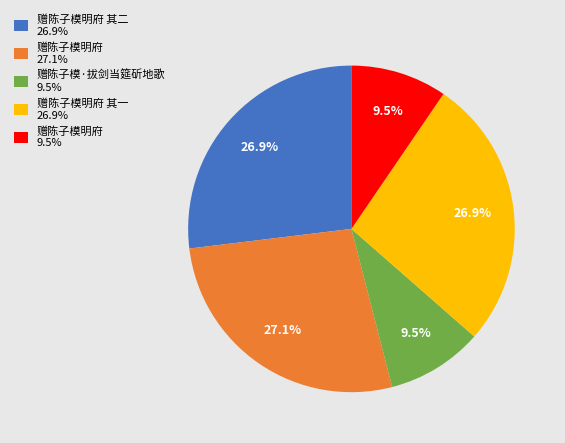

Between 赠陈子模明府 9.5% and 赠陈子模明府 其一 26.9%, which is larger?

赠陈子模明府 其一 26.9%